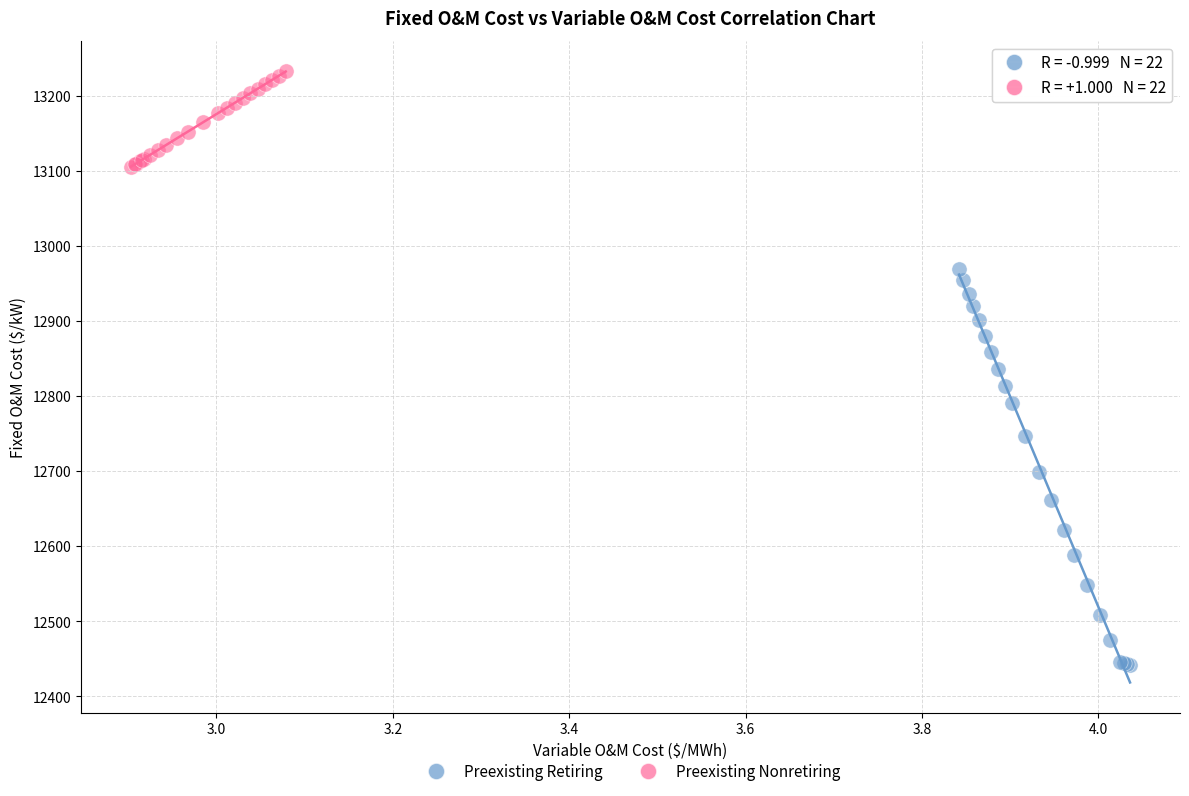

Which series contains the highest Y value?

Preexisting Nonretiring